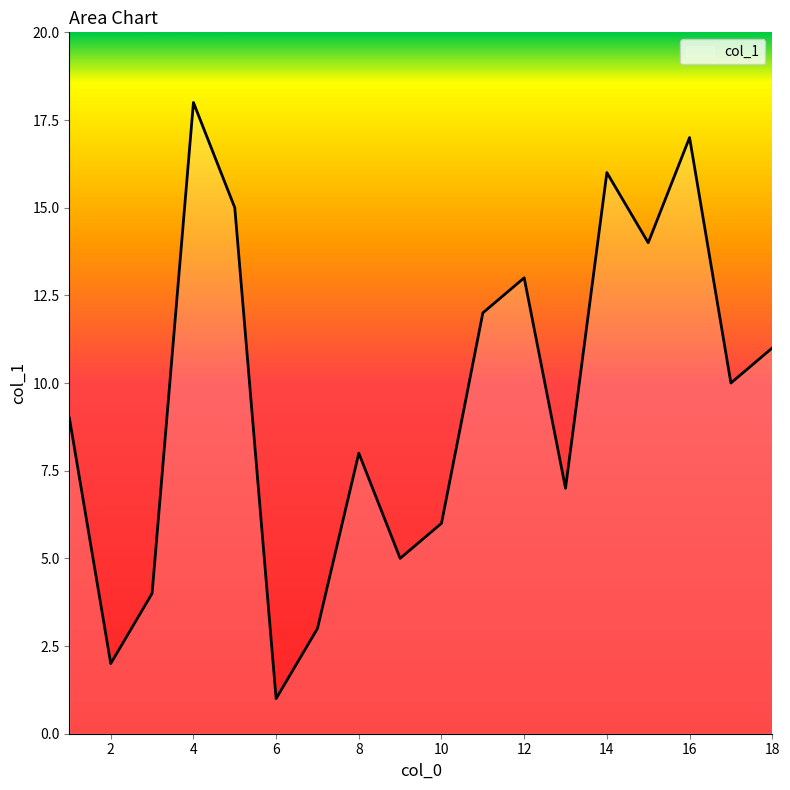

What is the difference between the maximum and minimum values?

17